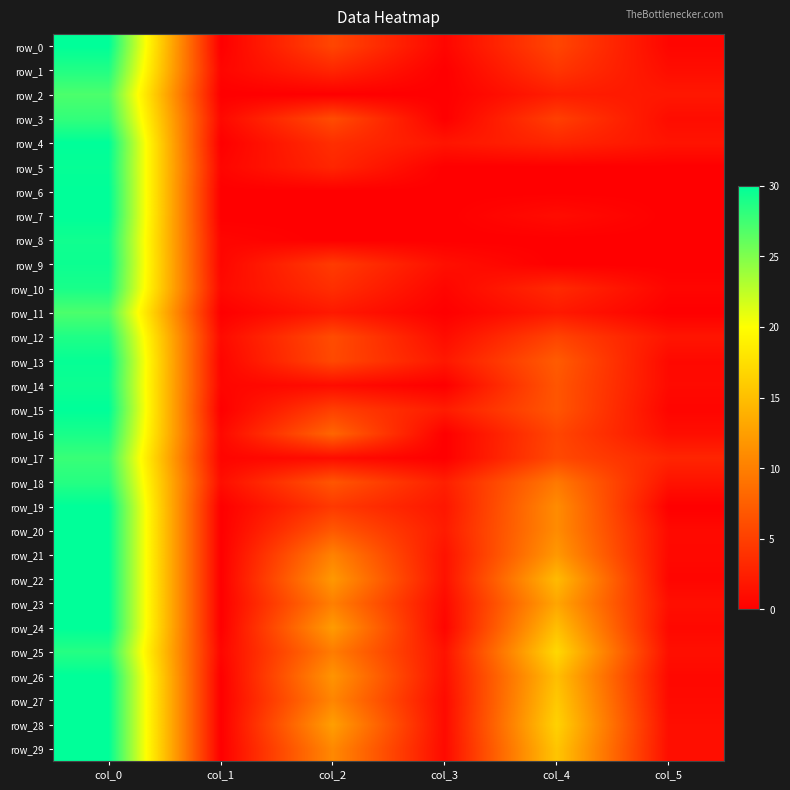

Between col_1 and col_2, which series saw the biggest shift?

row_28